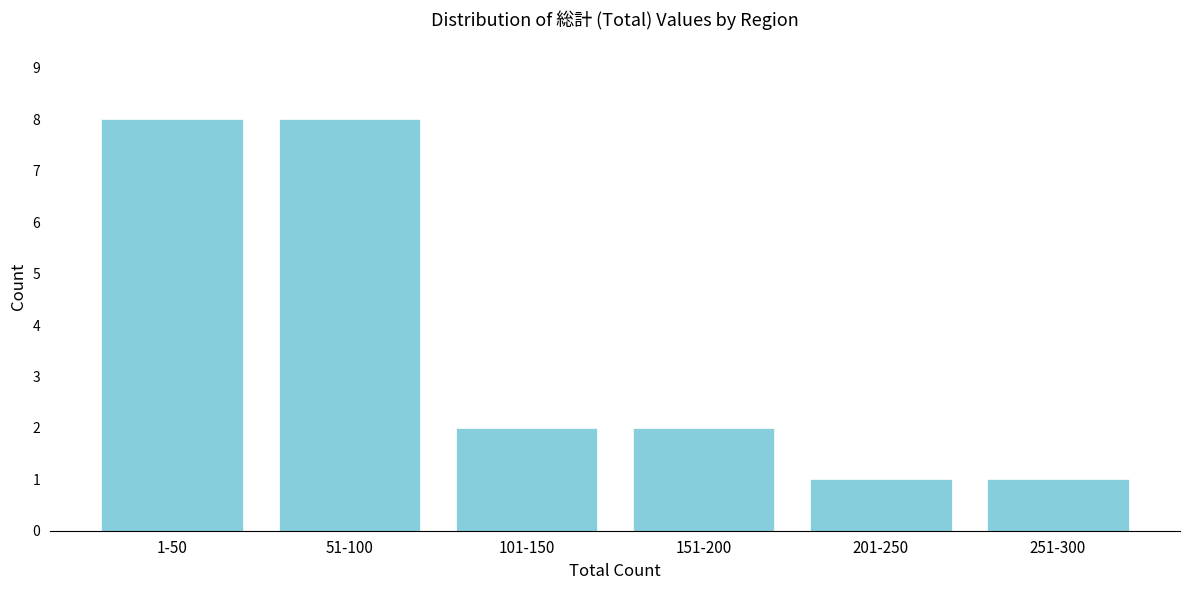

Reading left to right, extract all data points from this chart.

1-50=8	51-100=8	101-150=2	151-200=2	201-250=1	251-300=1